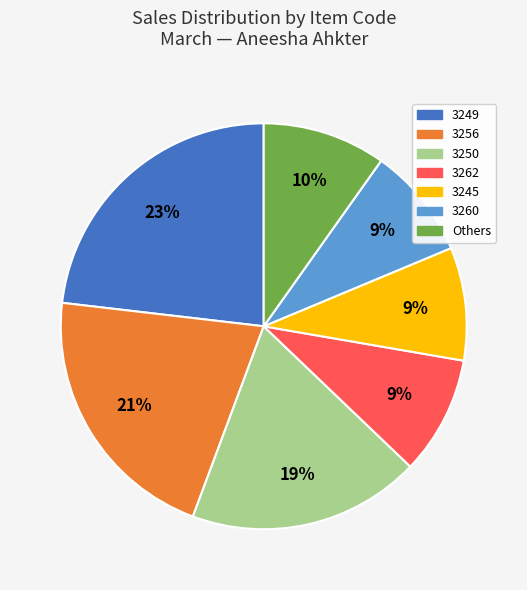

How many segments does this pie chart have?

7